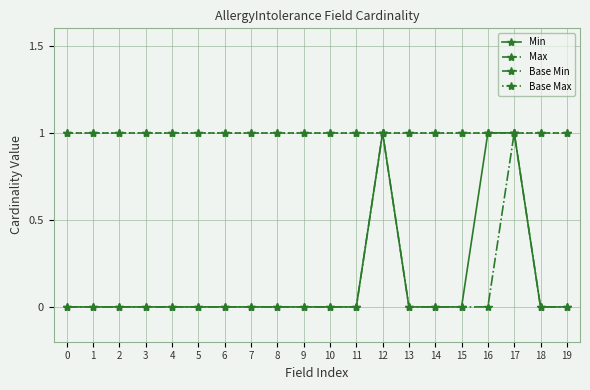

Is it true that Min equals 0 at 11?

True